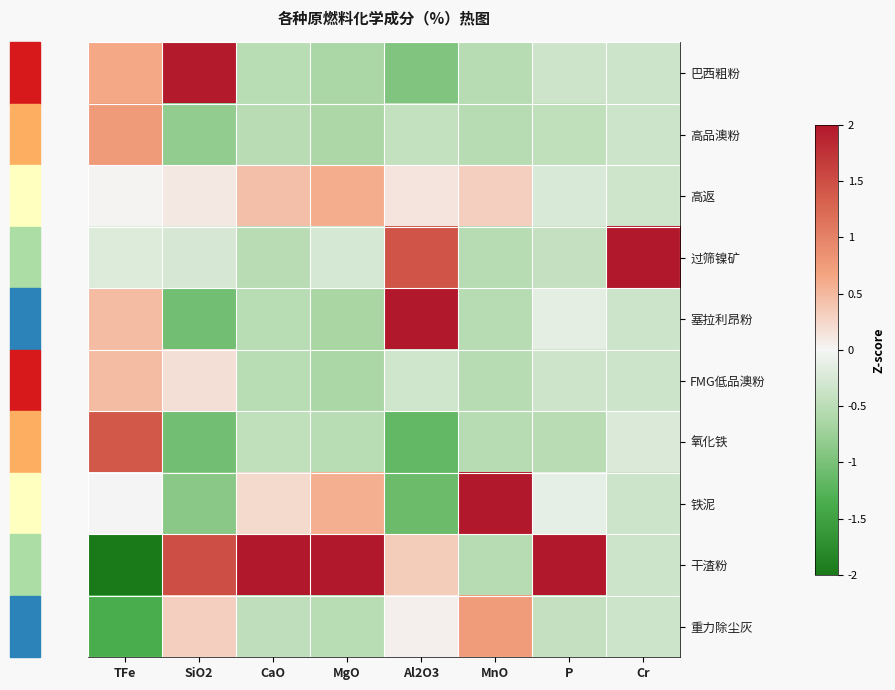

What is the spread (max minus min) of values at MnO?

3.2